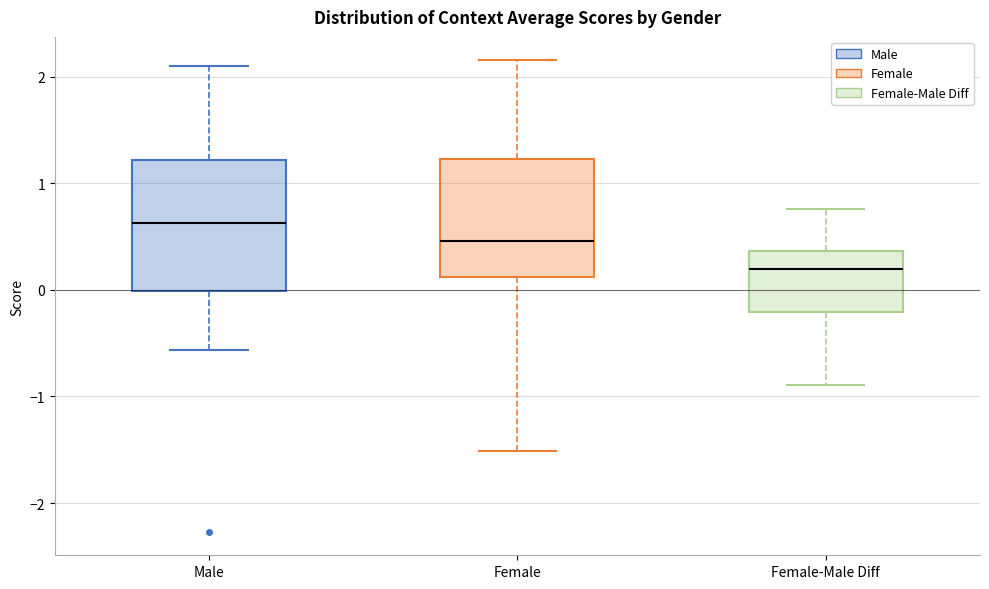

Where does the upper whisker of the box for Female-Male Diff end on the y-axis? The values are not printed on the chart, so give them approximately, as read against the axis.

0.8